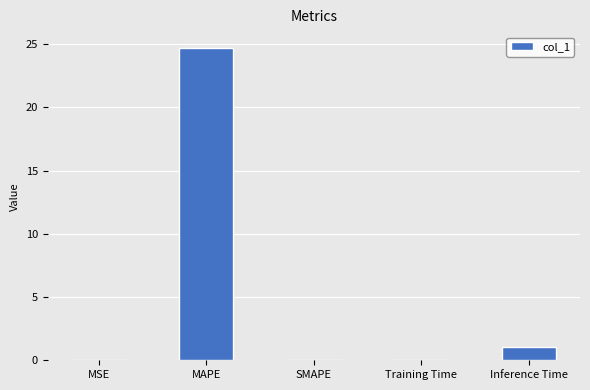

Is it true that the value at Inference Time is 1.0?

True